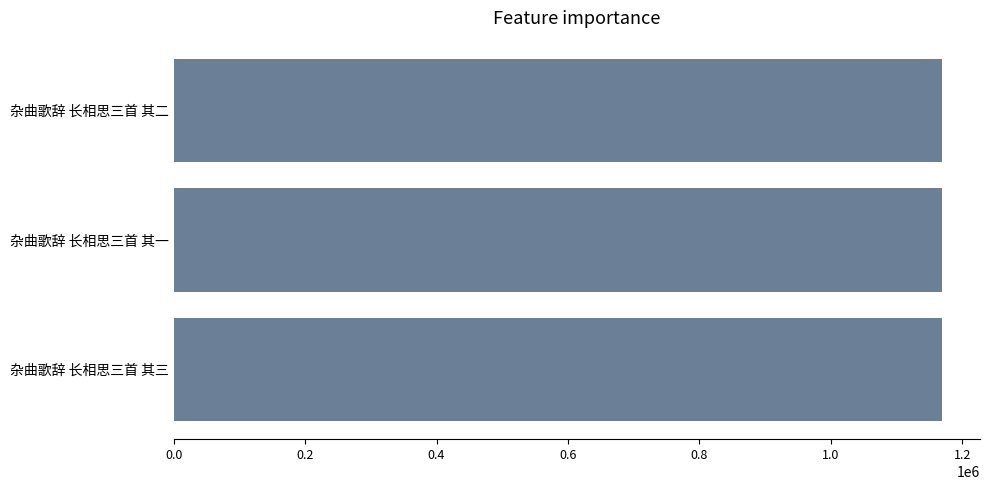

What value does the data have at 杂曲歌辞 长相思三首 其三?

1168776